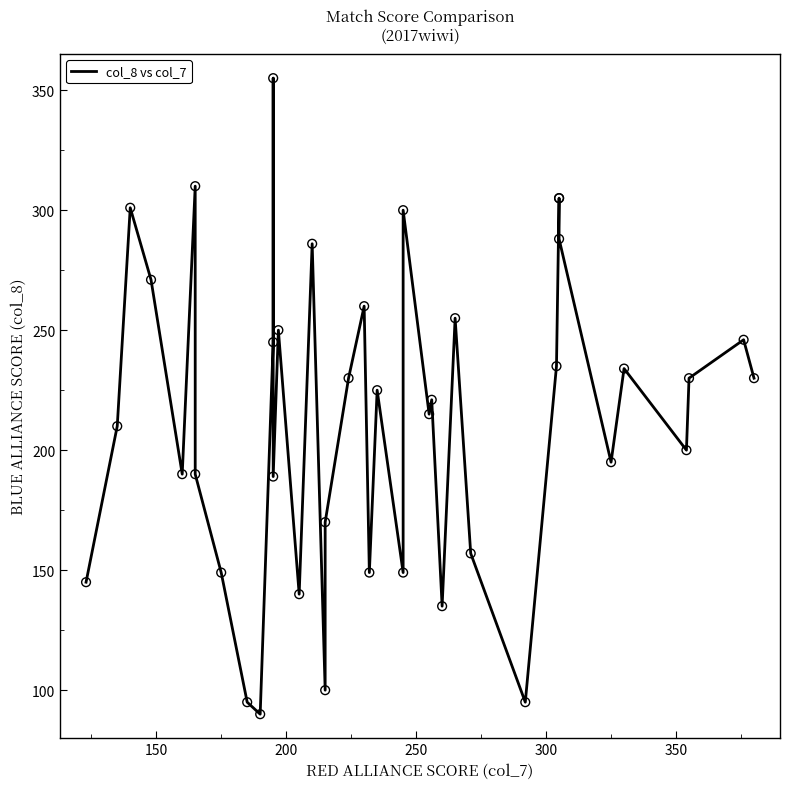

What is the change in value from 200 to 300?

-111